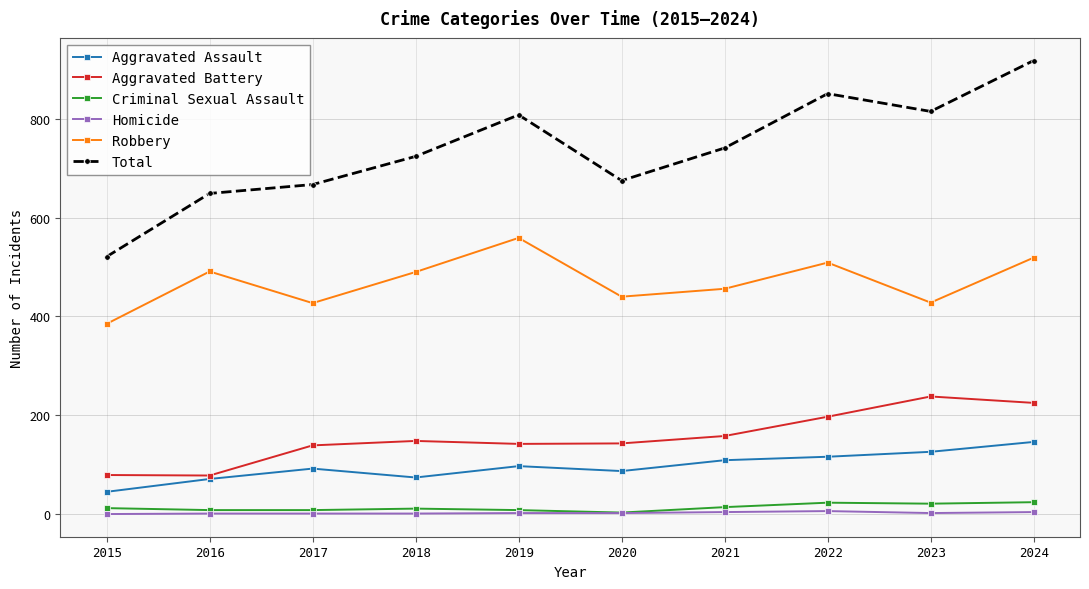

What is the sum of all Robbery values?

4704